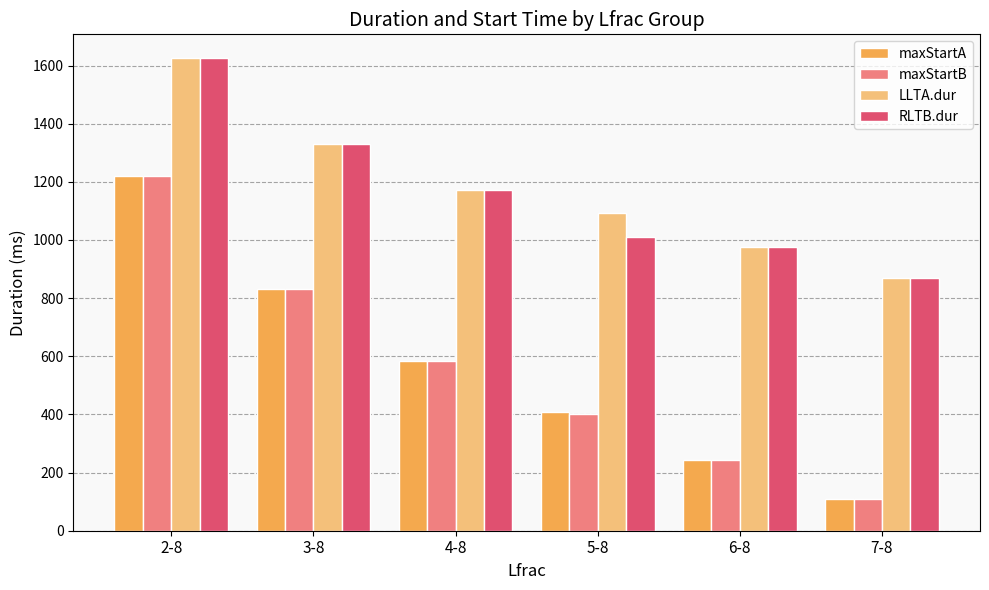

What is the difference between the highest and lowest values at 3-8?

499.5